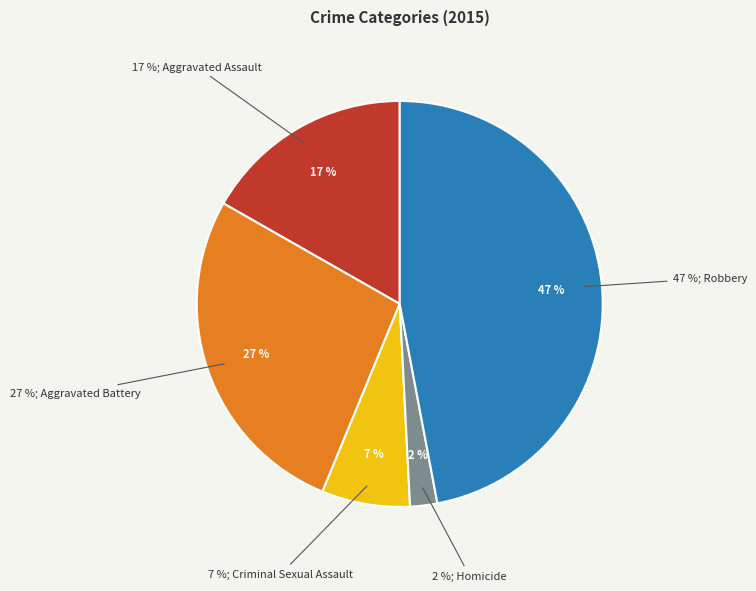

Which slice is the smallest?

Homicide